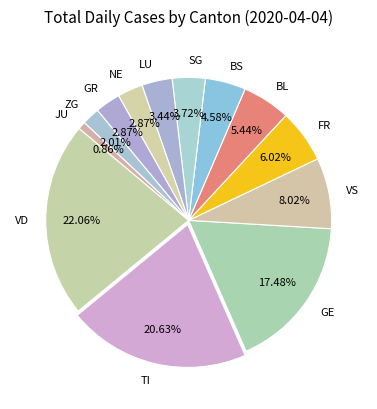

Count the number of slices in the pie.

13